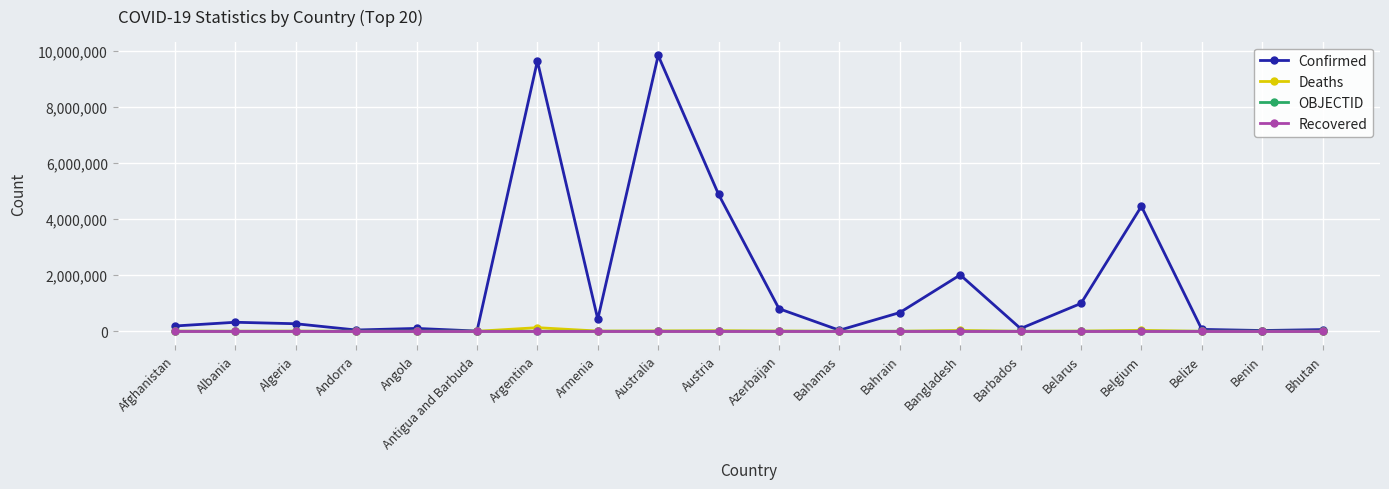

At how many categories does at least one series exceed 7286959?

2